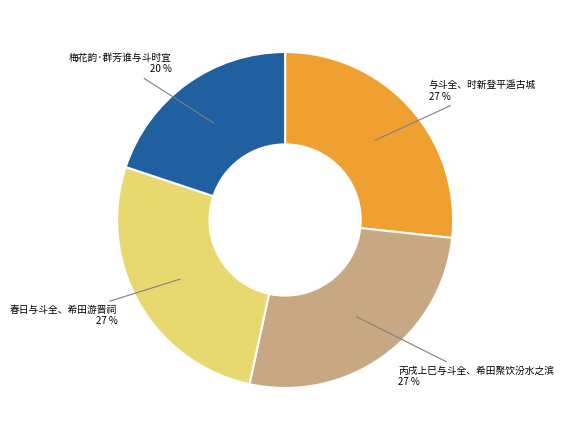

To the nearest percent, what portion does 春日与斗全、希田游晋祠 represent?

27%